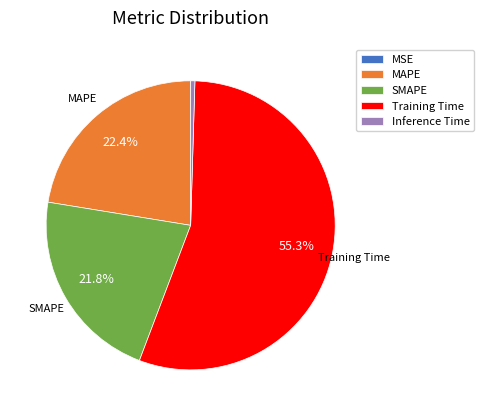

Which category has the biggest portion of the pie?

Training Time